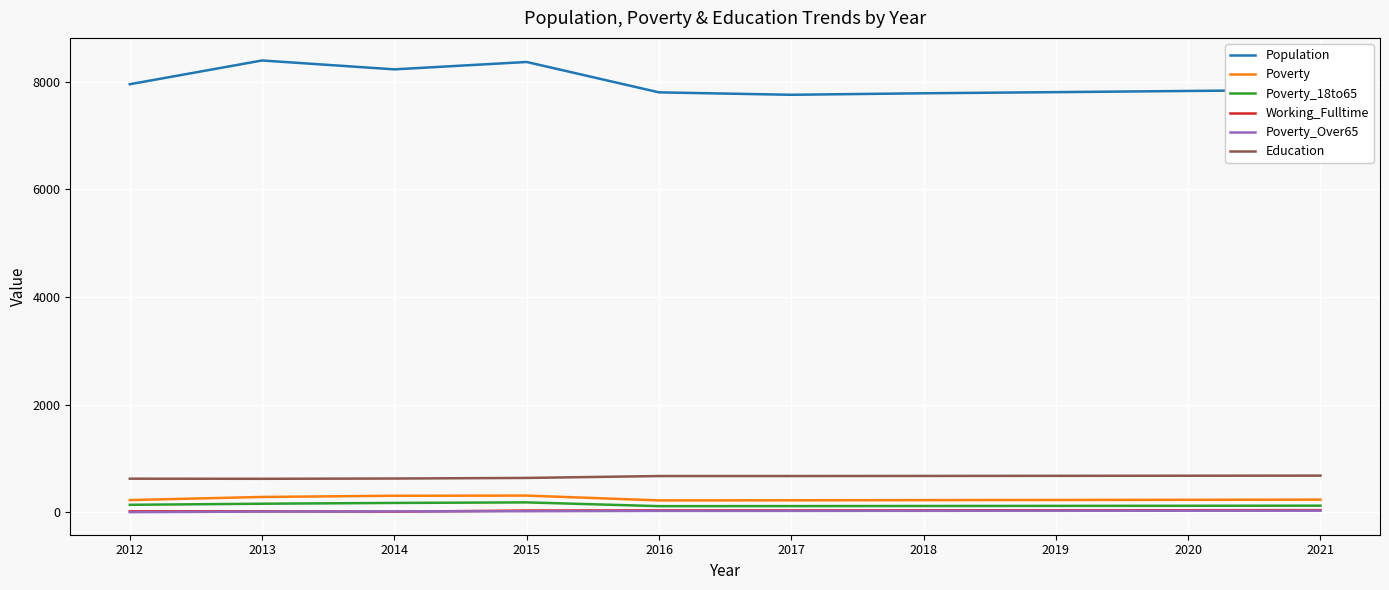

True or false: Education and Poverty_Over65 cross at least once.

False